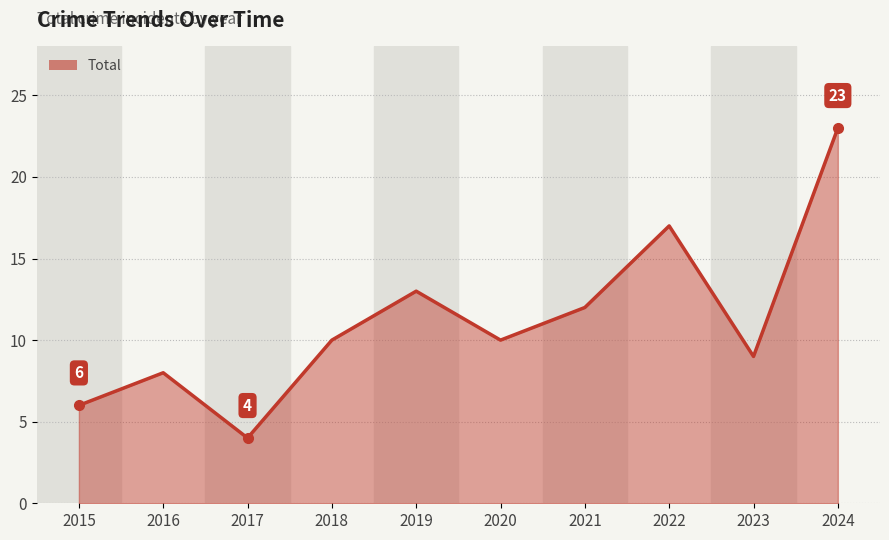

Reading right to left, extract all data points from this chart.

2024=23	2023=9	2022=17	2021=12	2020=10	2019=13	2018=10	2017=4	2016=8	2015=6